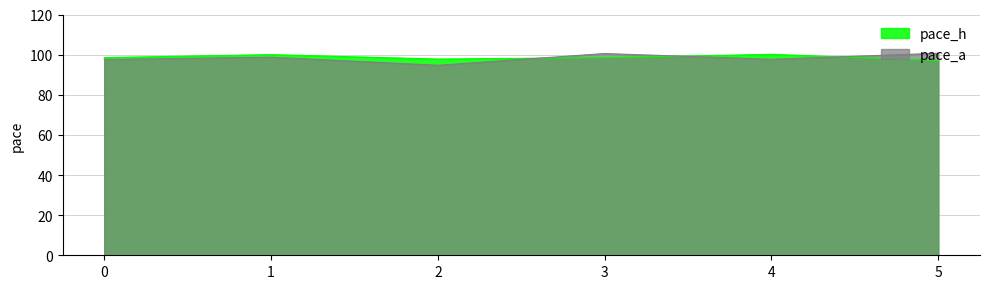

At which label does pace_h reach its peak?

4